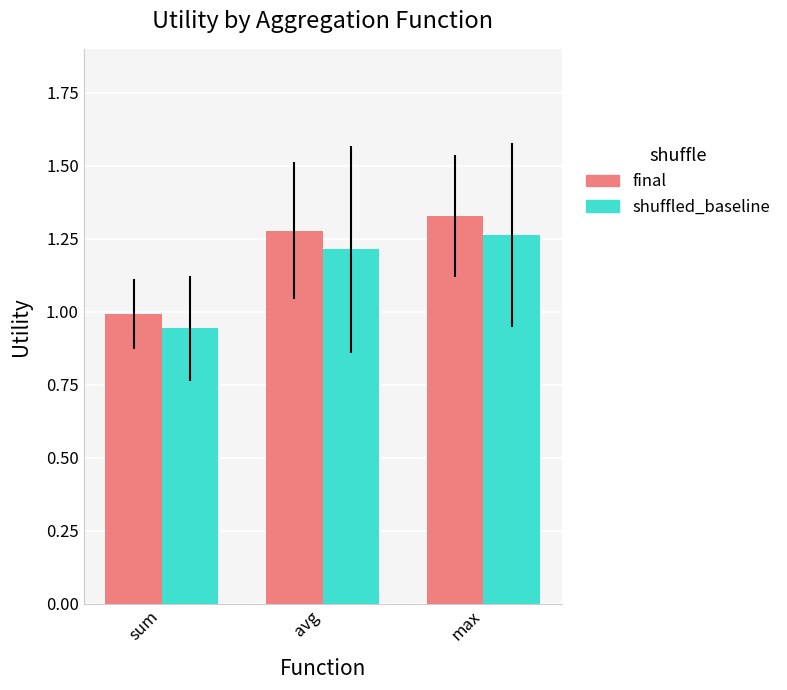

What is the difference between the final values at avg and sum?

0.3